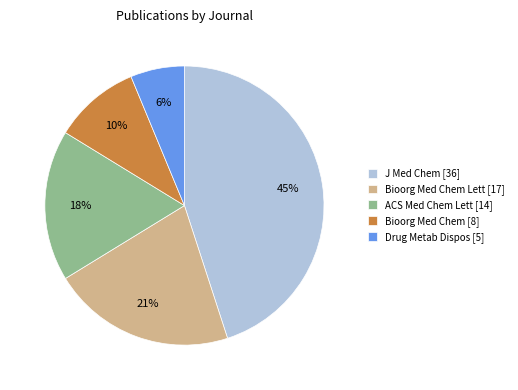

Which has a higher value, J Med Chem [36] or Bioorg Med Chem Lett [17]?

J Med Chem [36]